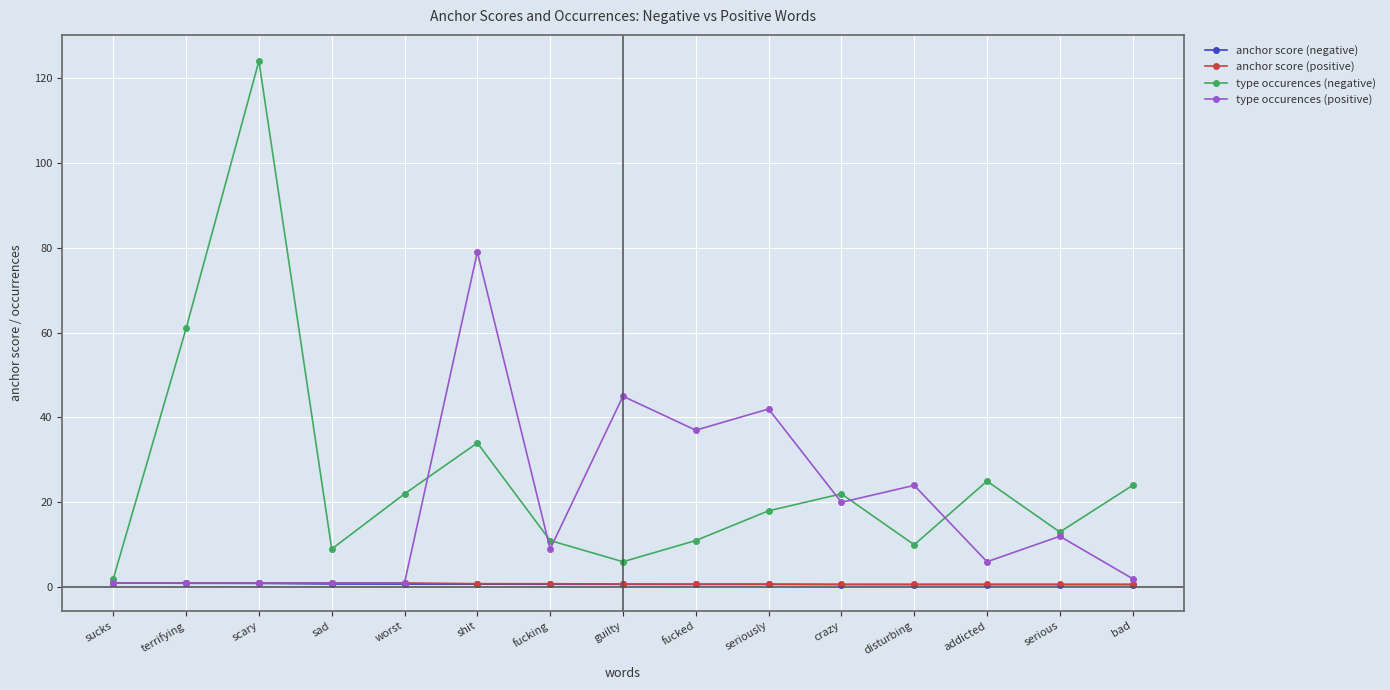

The value of type occurences (negative) at fucking is 6.3. True or false?

False